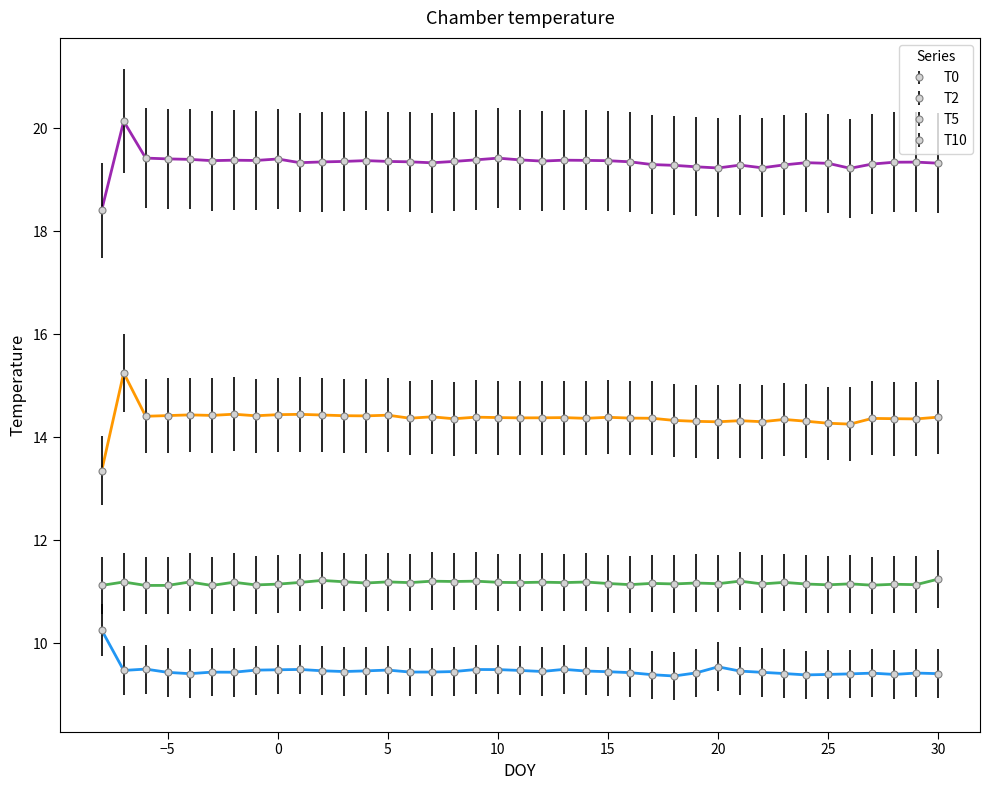

What is the lowest value of the T0 series?

9.4